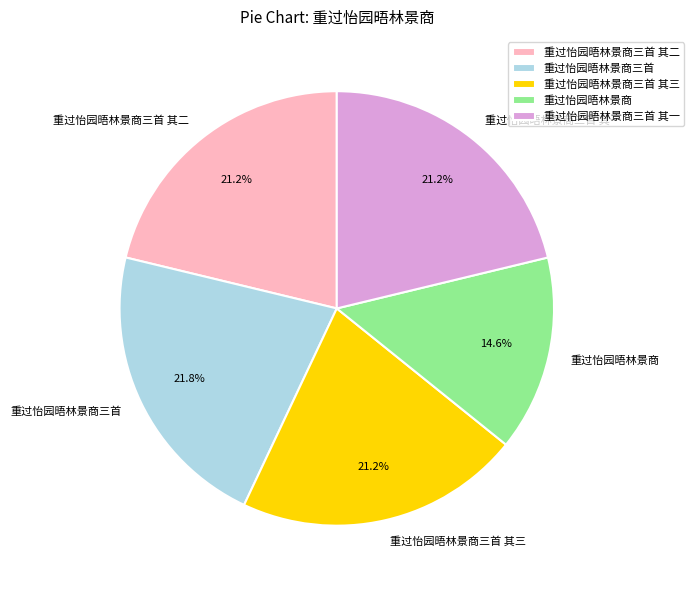

To the nearest percent, what is the difference between the largest and smallest slice percentages?

7%